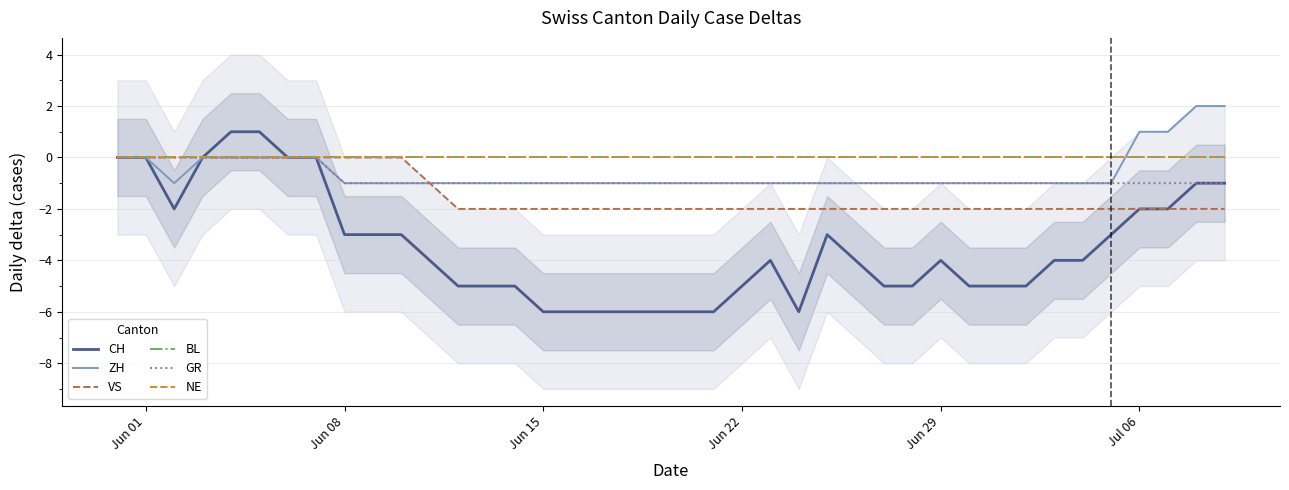

True or false: GR has a value of -1 at Jun 29.

True